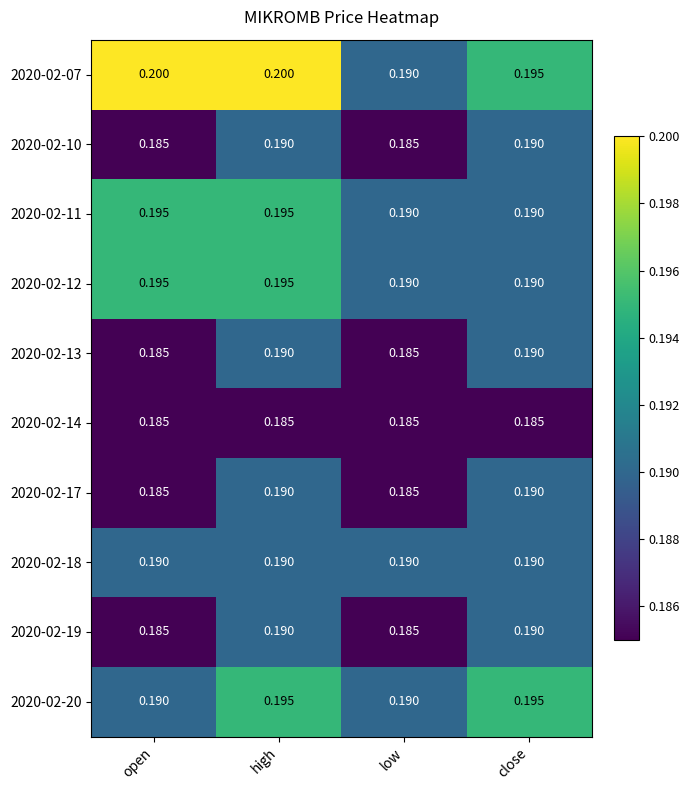

Is the value of 2020-02-12 at low greater than the value of 2020-02-10 at low?

Yes